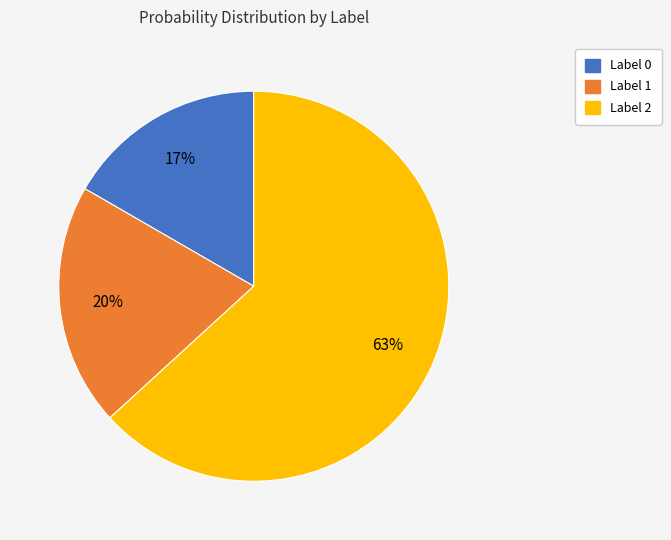

Which category has the biggest portion of the pie?

Label 2